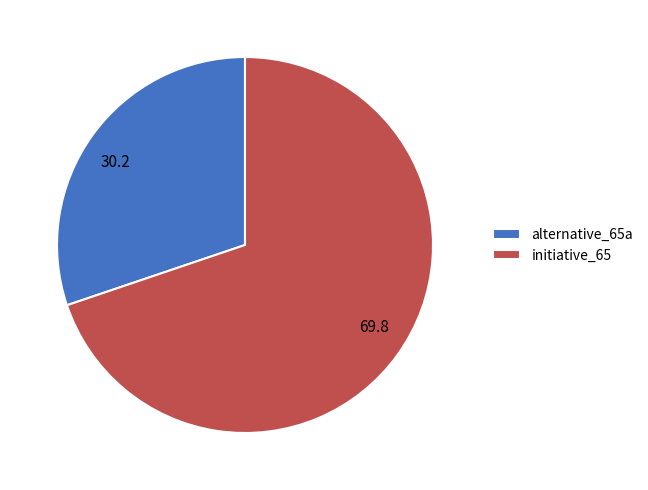

Which has a higher value, initiative_65 or alternative_65a?

initiative_65